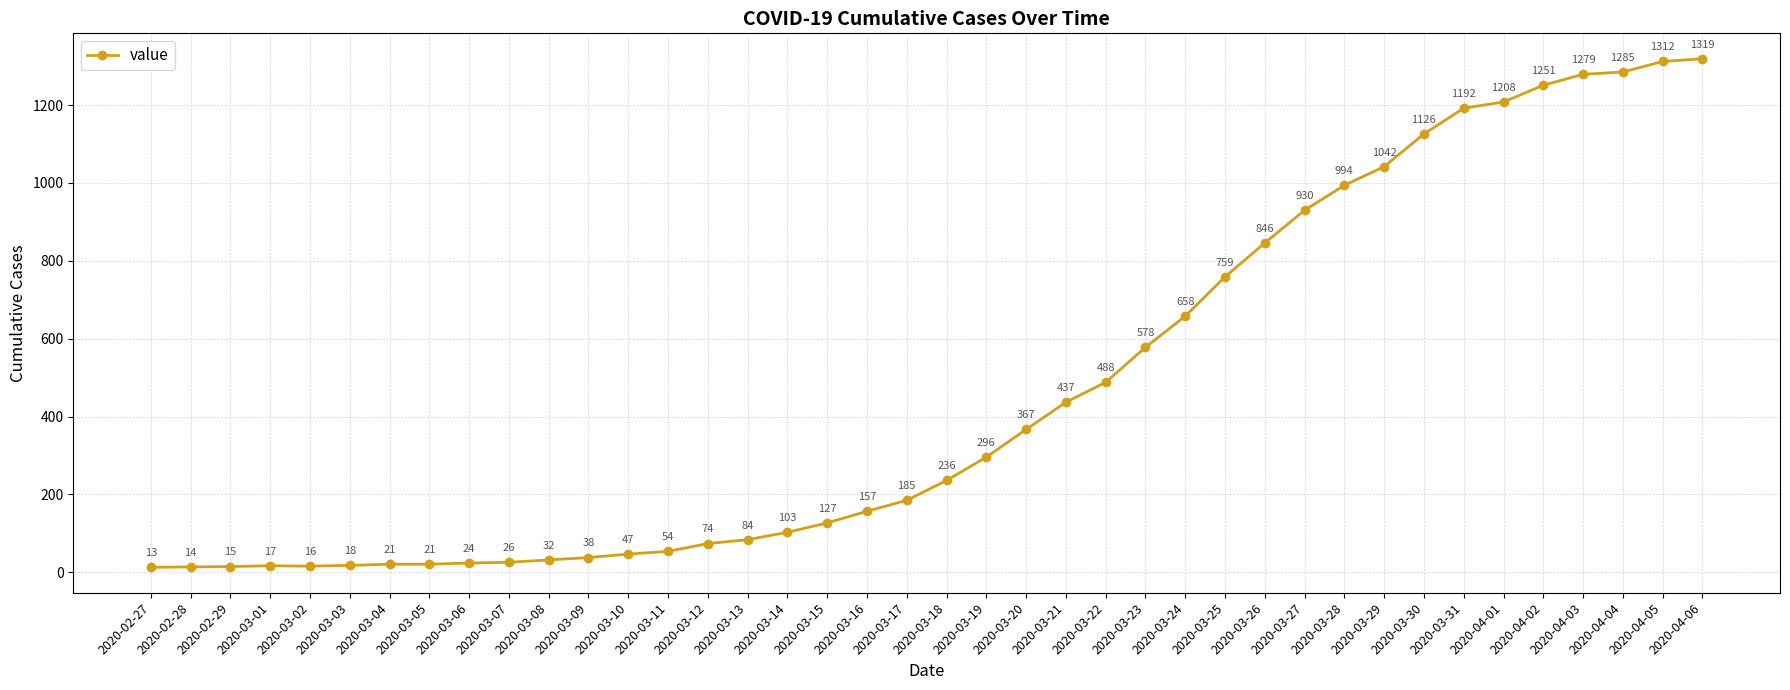

What is the difference between the maximum and second lowest values?

1305